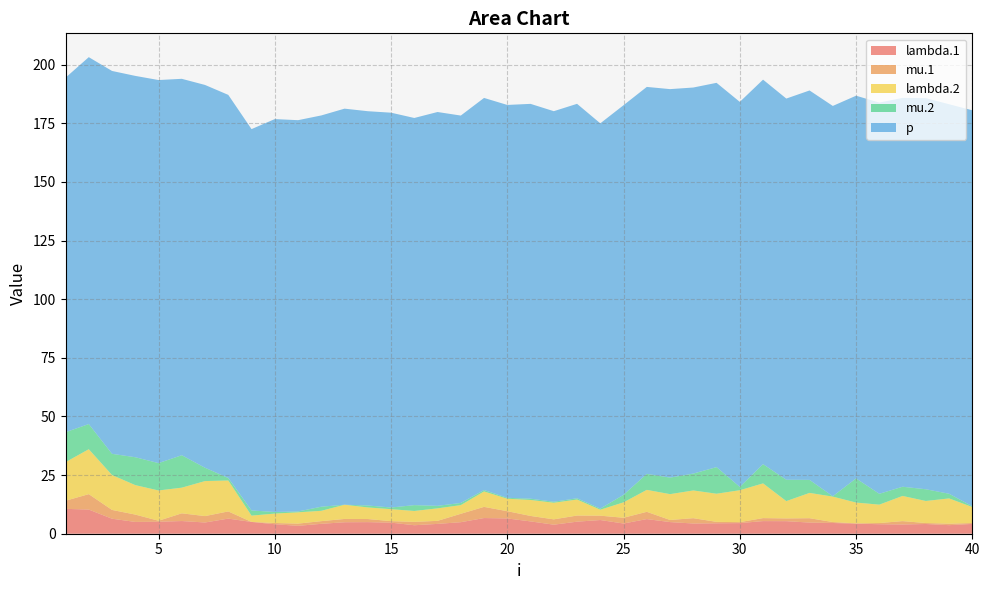

Reading left to right, list all the values displayed in this chart.

lambda.1: 1=10.6	2=10.3	3=6.4	4=5.0	5=5.1	6=5.4	7=4.8	8=6.4	9=5.0	10=4.1	11=3.4	12=4.2	13=4.9	14=4.9	15=4.7	16=3.6	17=4.2	18=4.9	19=6.7	20=6.5	21=5.3	22=3.9	23=5.1	24=5.8	25=4.4	26=6.2	27=5.0	28=4.4	29=4.5	30=4.5	31=5.4	32=5.4	33=4.8	34=4.6	35=4.3	36=4.1	37=3.9	38=4.1	39=3.7	40=4.2
mu.1: 1=3.5	2=6.6	3=3.7	4=3.1	5=0.4	6=3.3	7=2.7	8=3.1	9=0.0	10=0.5	11=1.0	12=1.1	13=1.4	14=1.3	15=0.6	16=1.4	17=1.3	18=3.6	19=4.8	20=3.1	21=2.3	22=2.3	23=2.6	24=1.8	25=2.5	26=3.1	27=0.9	28=2.3	29=0.6	30=0.4	31=1.3	32=1.2	33=1.9	34=0.4	35=0.1	36=0.5	37=1.4	38=0.4	39=0.6	40=0.4
lambda.2: 1=16.5	2=19.2	3=14.9	4=12.6	5=12.9	6=10.9	7=14.9	8=13.2	9=2.7	10=4.0	11=4.8	12=4.4	13=6.1	14=4.9	15=5.1	16=4.6	17=5.3	18=3.7	19=6.6	20=5.3	21=6.8	22=7.1	23=6.8	24=2.5	25=6.6	26=9.4	27=11.0	28=11.8	29=12.0	30=13.6	31=14.8	32=7.4	33=10.8	34=10.8	35=8.9	36=7.8	37=10.7	38=9.4	39=10.8	40=6.8
mu.2: 1=12.8	2=10.7	3=9.0	4=11.9	5=11.7	6=13.8	7=5.7	8=1.1	9=2.2	10=0.7	11=0.4	12=1.7	13=0.0	14=0.8	15=0.7	16=2.5	17=1.1	18=0.9	19=0.6	20=0.4	21=0.6	22=0.4	23=0.5	24=0.5	25=3.2	26=6.8	27=7.1	28=7.2	29=11.3	30=1.4	31=8.2	32=9.1	33=5.6	34=0.2	35=10.3	36=4.6	37=3.9	38=5.0	39=2.0	40=0.3
p: 1=151.2	2=156.5	3=163.3	4=162.6	5=163.4	6=160.5	7=163.2	8=163.4	9=162.6	10=167.5	11=166.9	12=166.9	13=168.9	14=168.1	15=168.4	16=165.1	17=167.9	18=165.2	19=167.2	20=167.5	21=168.4	22=166.6	23=168.2	24=164.3	25=166.2	26=165.0	27=165.7	28=164.6	29=163.9	30=164.2	31=164.0	32=162.6	33=166.1	34=166.4	35=163.2	36=166.8	37=165.8	38=166.8	39=166.1	40=168.9